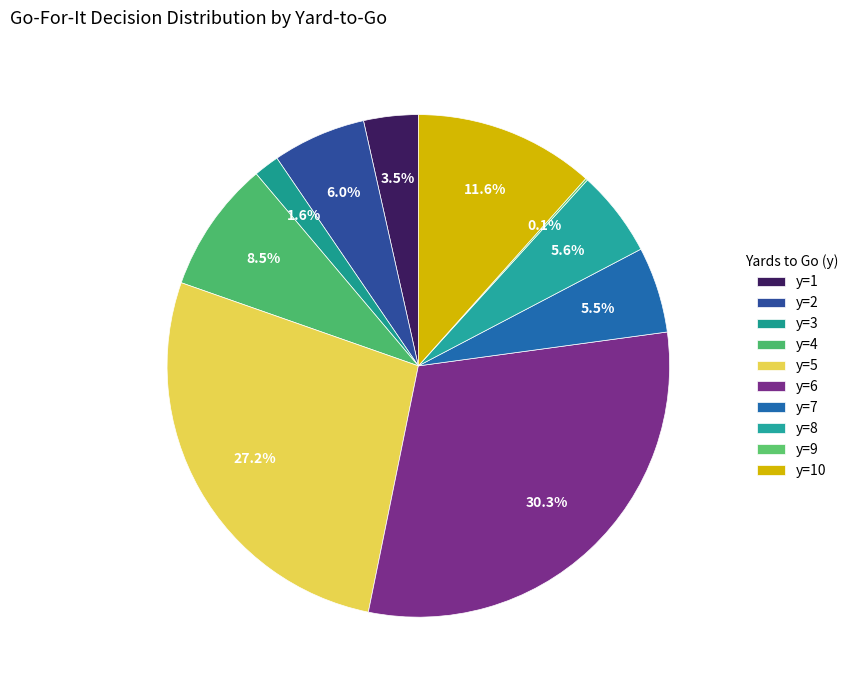

True or false: y=4 accounts for 8% of the total.

True